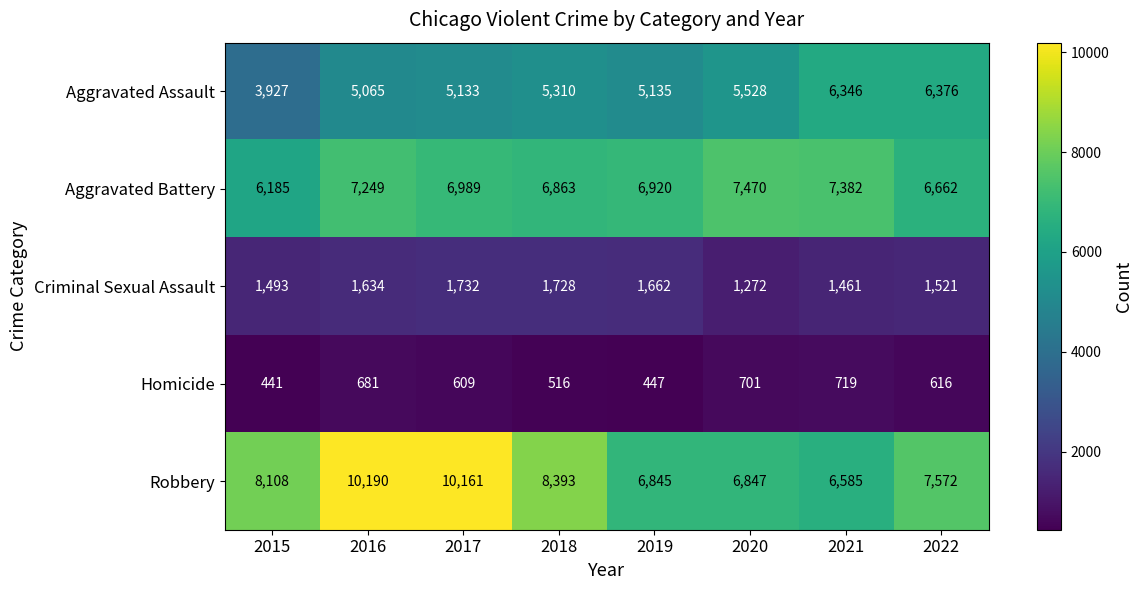

Count the number of categories in the chart.

8